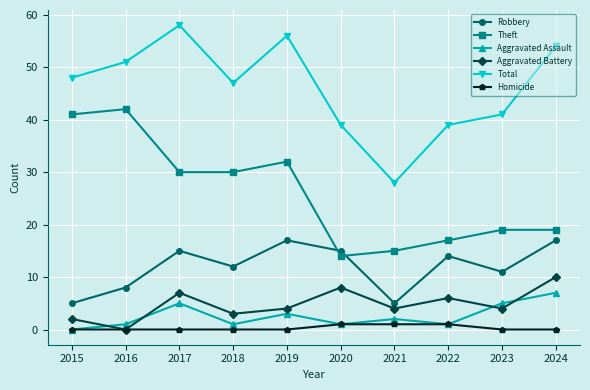

Count the Aggravated Battery values in the range 3 to 7.

6